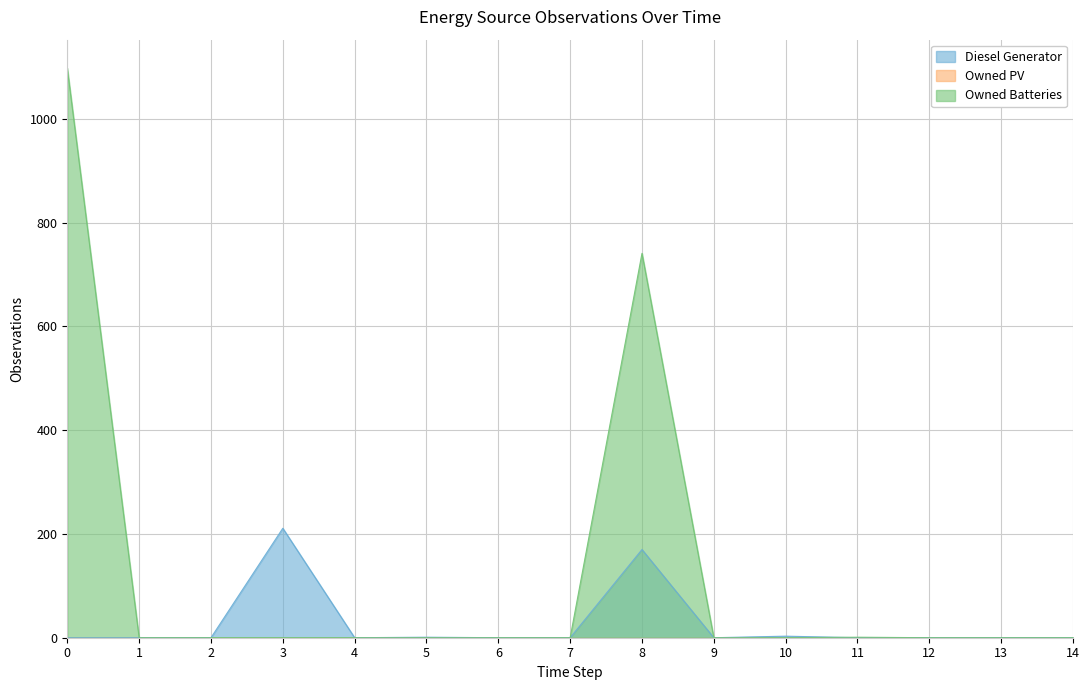

Is it true that Diesel Generator equals 127 at 0?

False